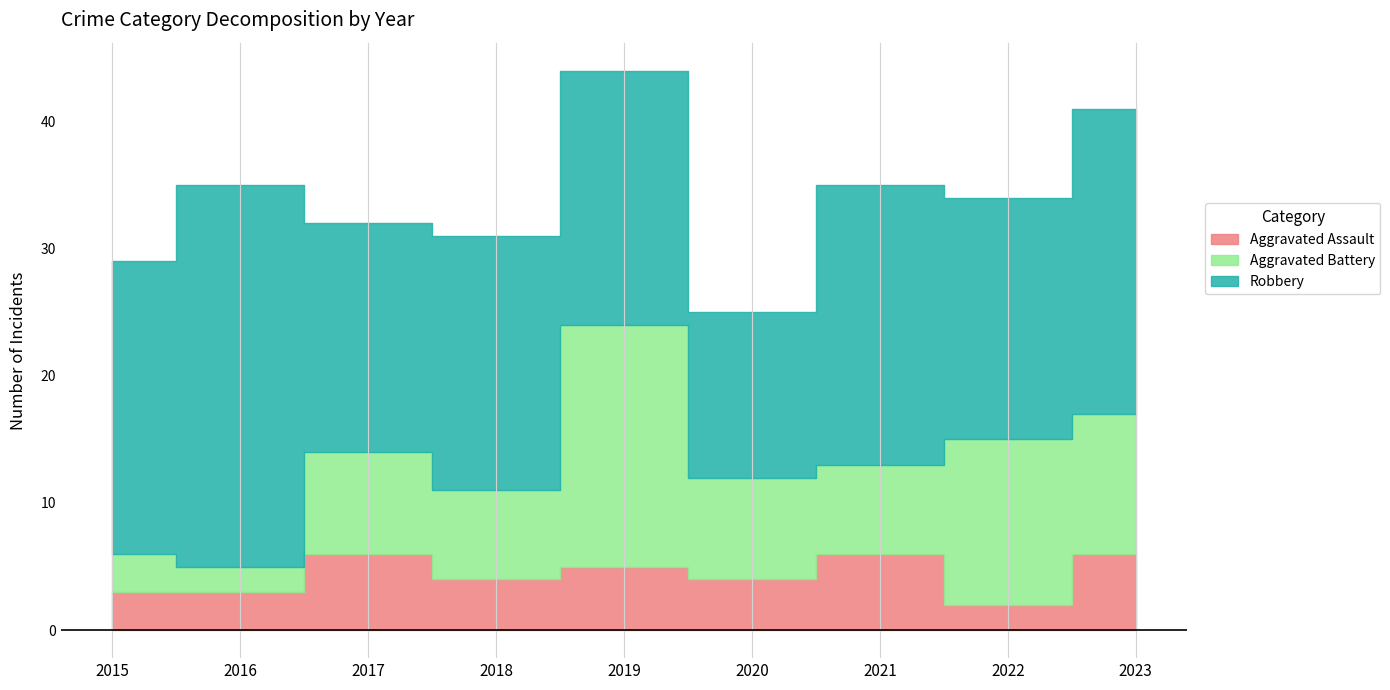

How many data points in Aggravated Assault are less than 4?

3